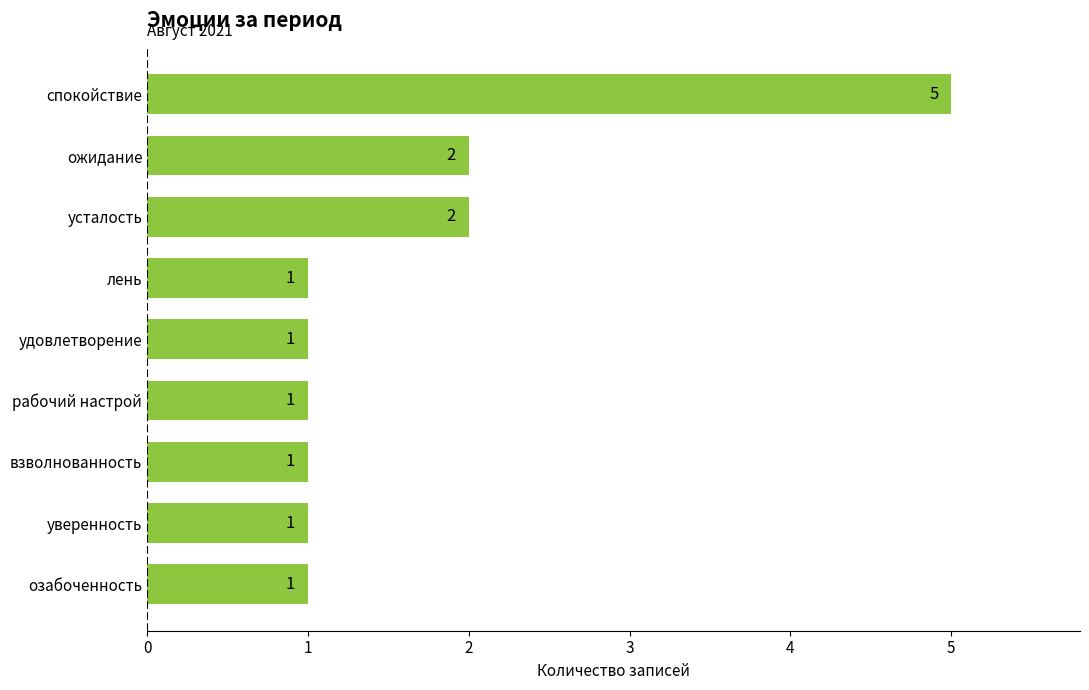

How many series are shown in this chart?

1